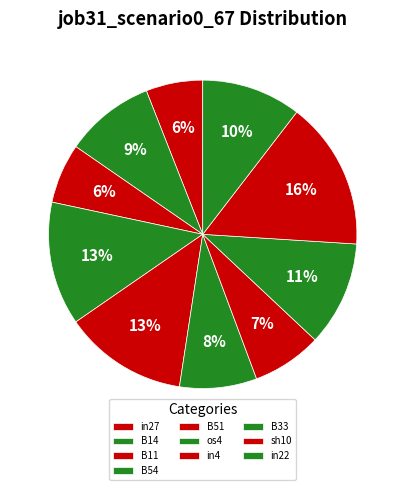

Count the number of slices in the pie.

10